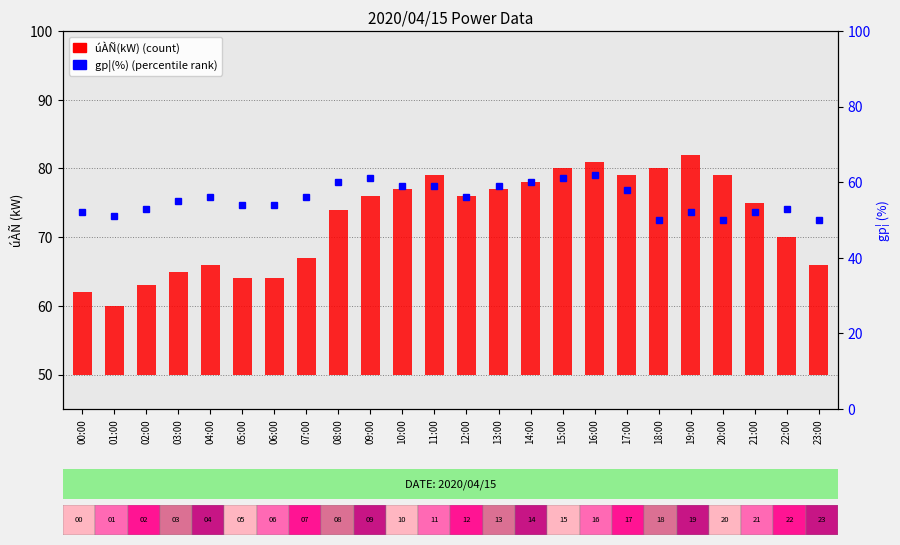

At how many categories does at least one series exceed 19?

24